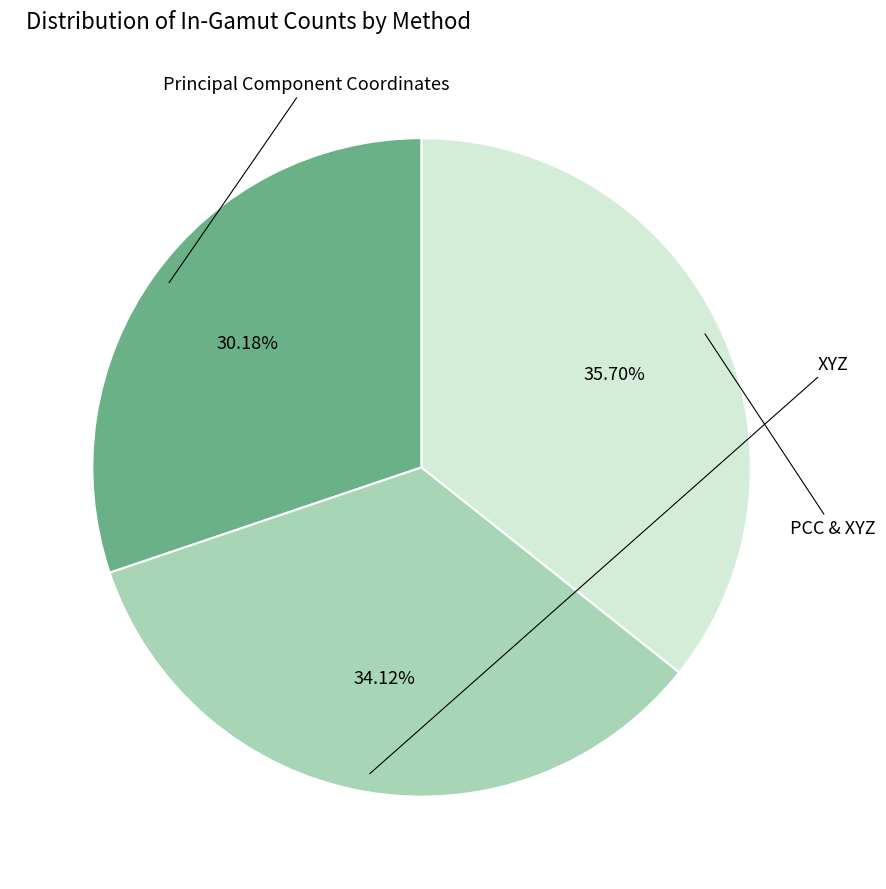

Is there any slice that represents more than half of the pie?

No